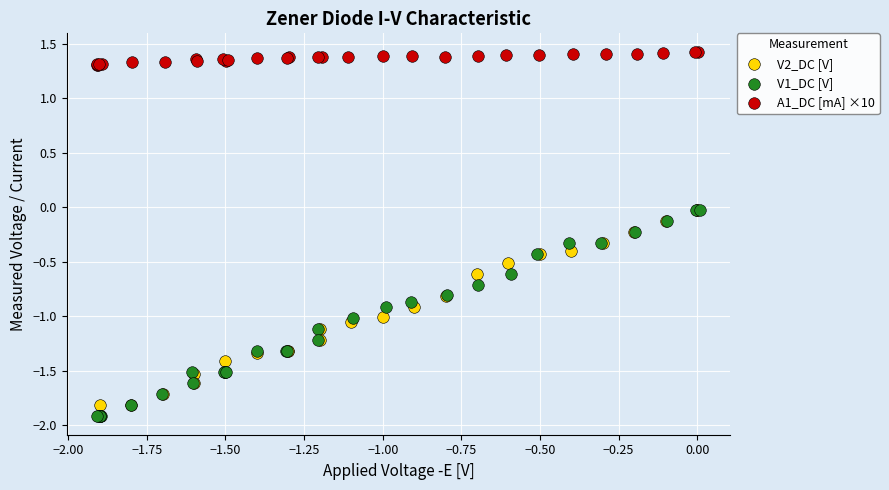

Which series has the widest spread of Y values?

V2_DC [V]